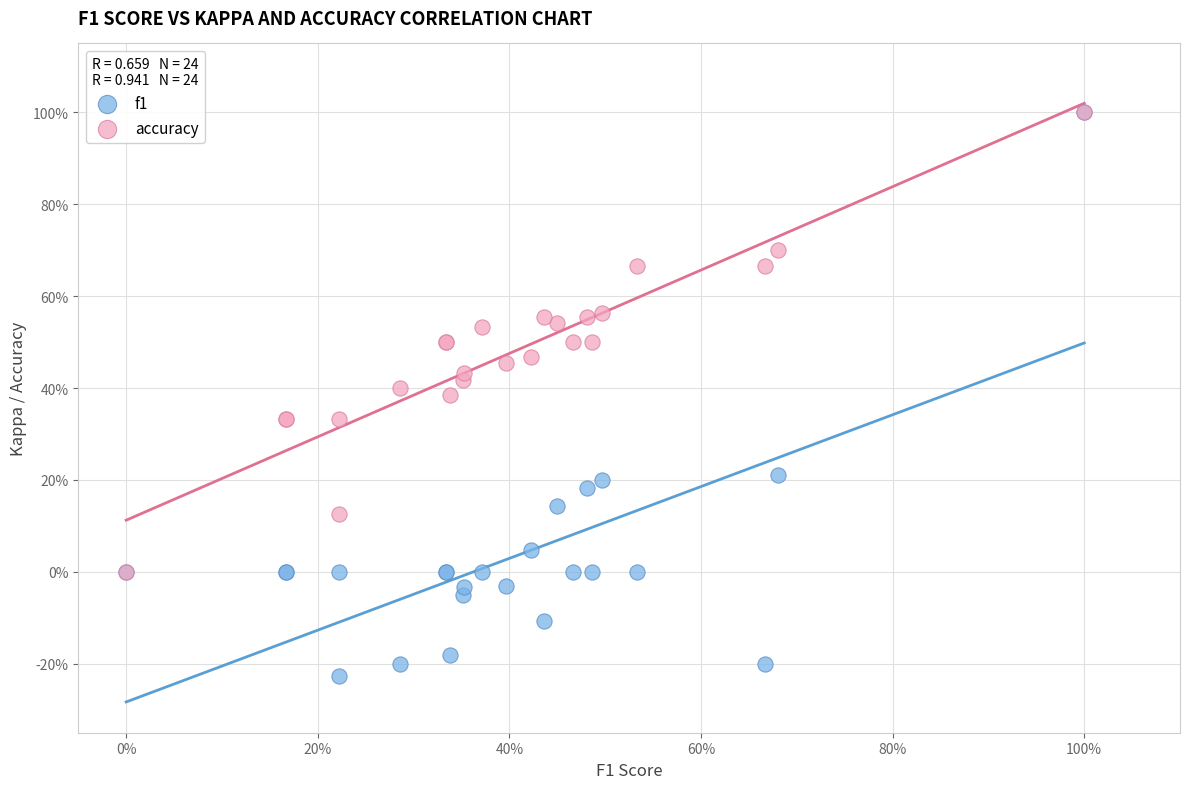

What are all the series names shown in the legend?

f1, accuracy